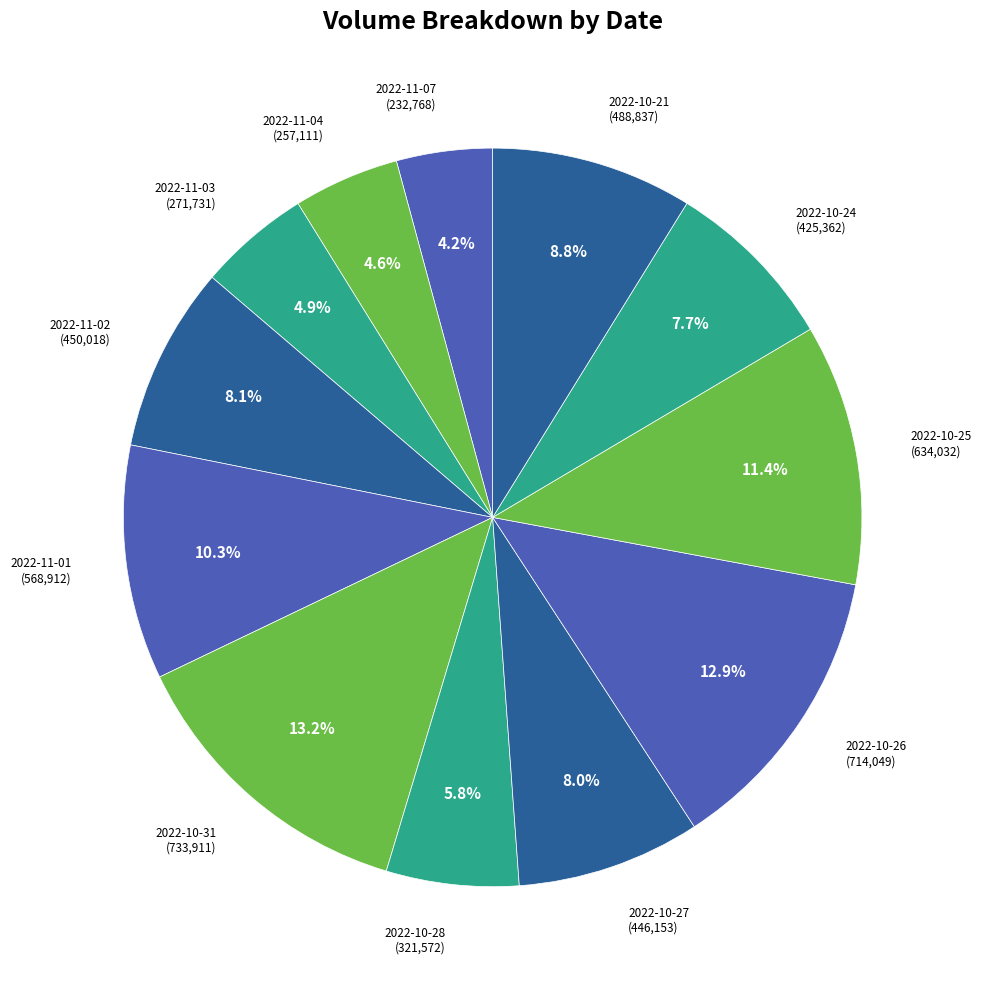

Is there a majority slice in this chart?

No